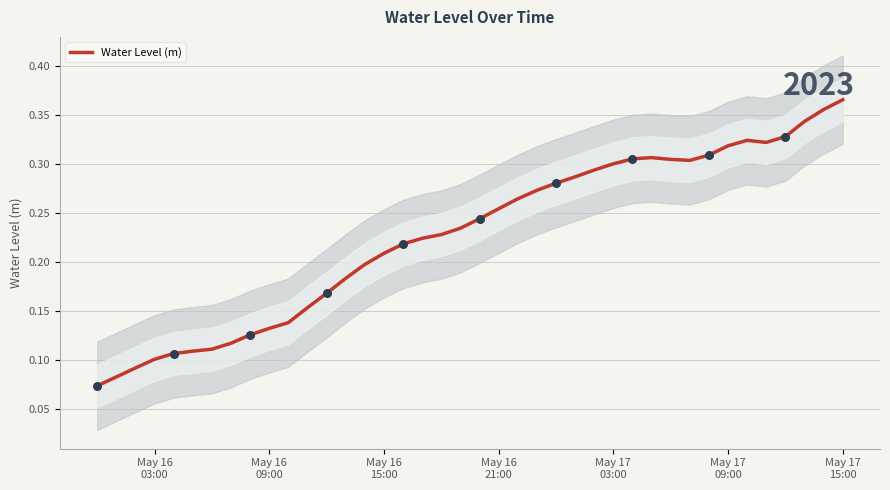

Between May 16
15:00 and 33, which is larger?

33